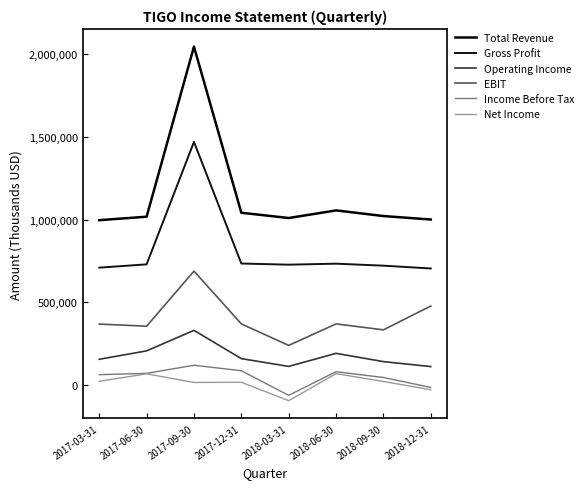

Which series has the widest spread of values?

Total Revenue